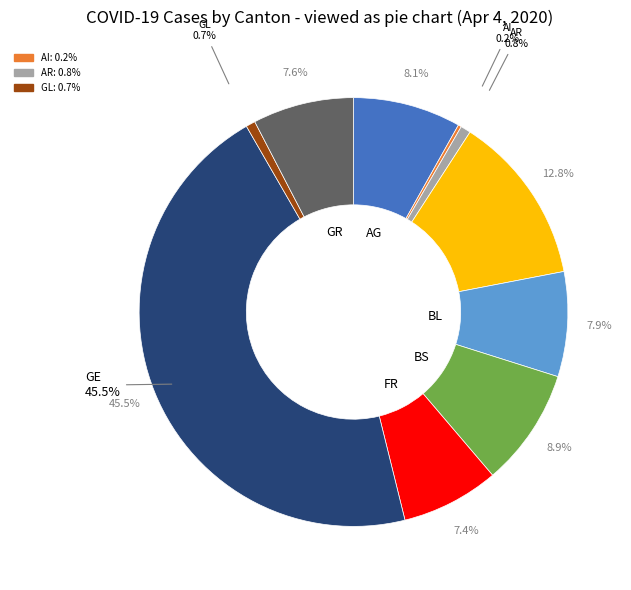

Combined, do AR and GR account for over 50%?

No